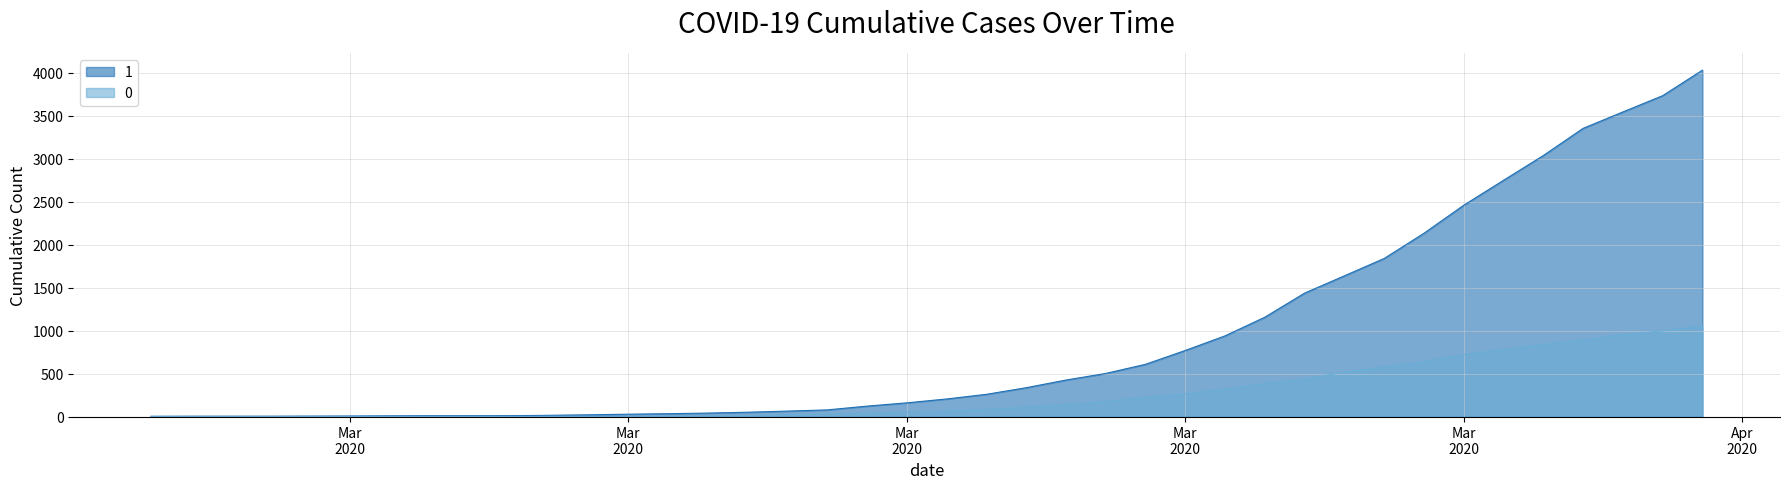

The value of 0 at 2020-02-27 is 0. True or false?

True